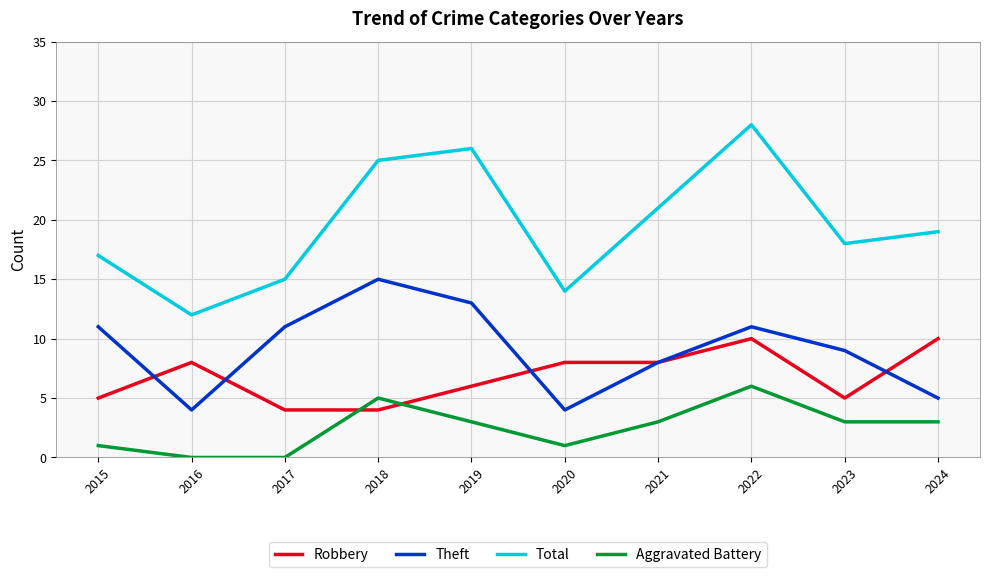

At how many categories does at least one series exceed 27?

1